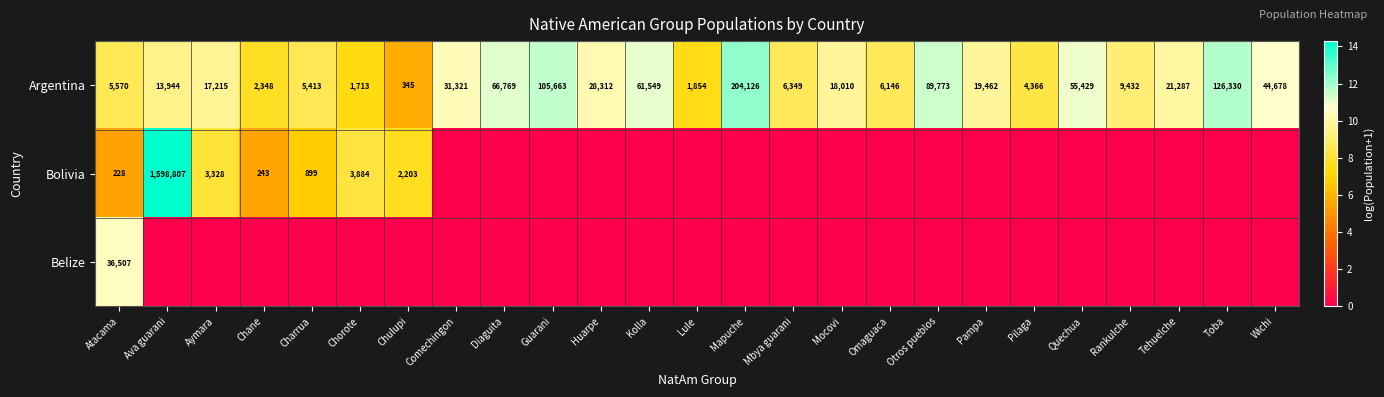

Where is Argentina nearest to the value 102235?

Guarani